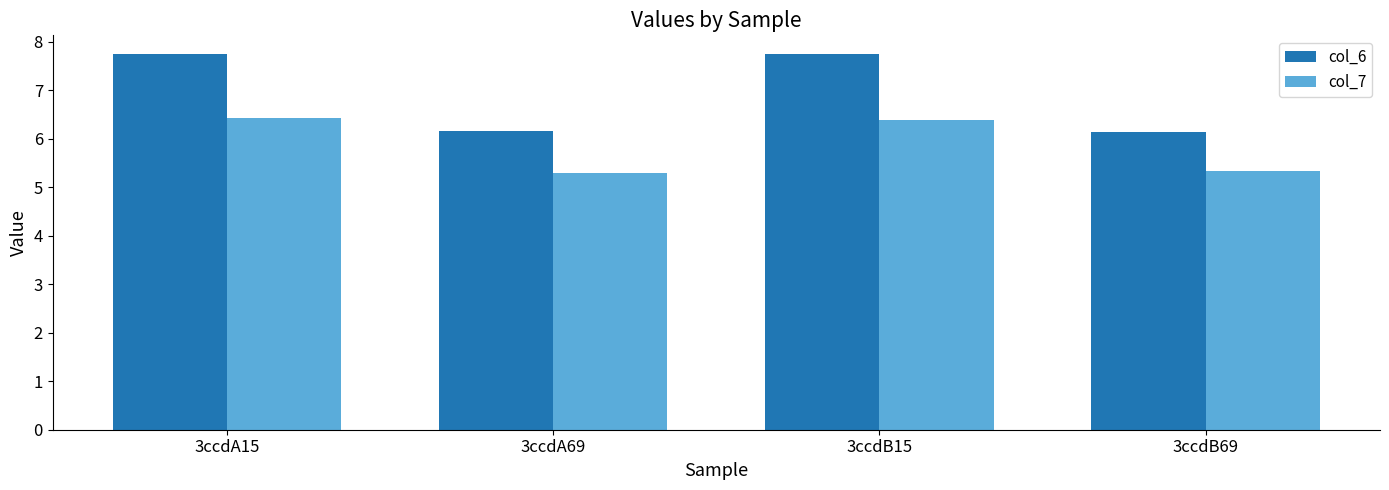

The col_6 series shows 6.2 at 3ccdB69. True or false?

True